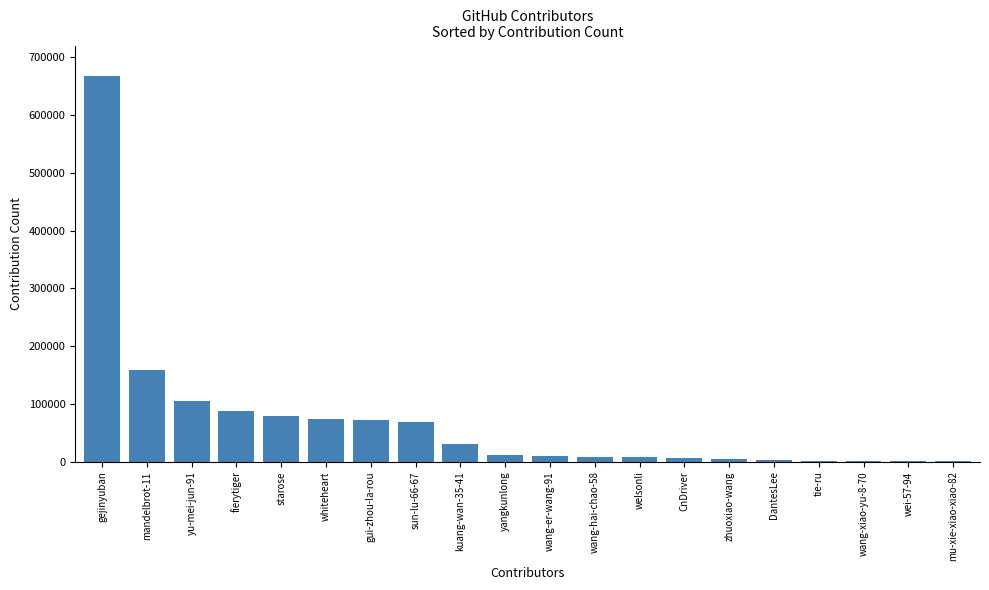

Which category has the highest value across all series?

gejinyuban